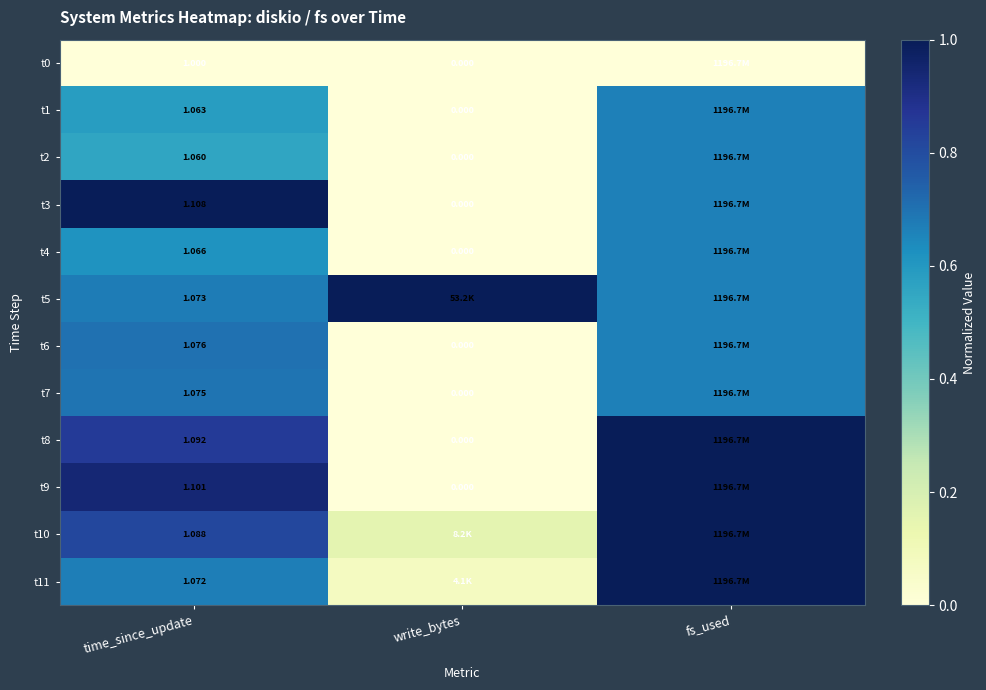

Is the value of t8 at time_since_update greater than the value of t3 at time_since_update?

No